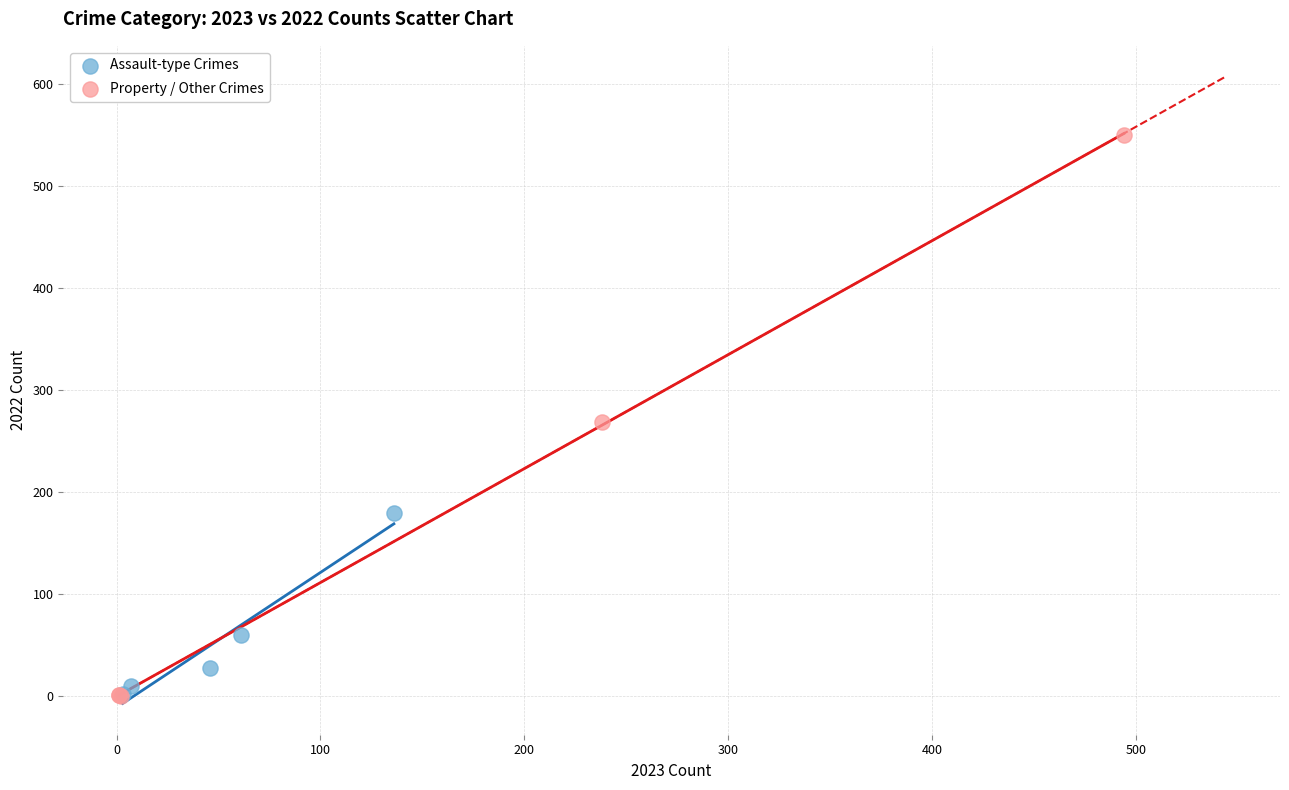

What are all the series names shown in the legend?

Assault-type Crimes, Property / Other Crimes